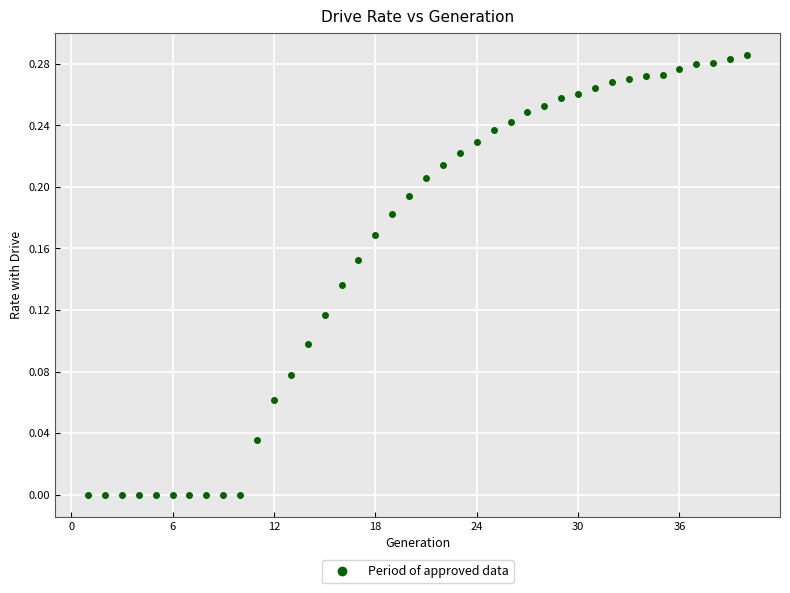

What is the range of X values (max minus min)?

39.0